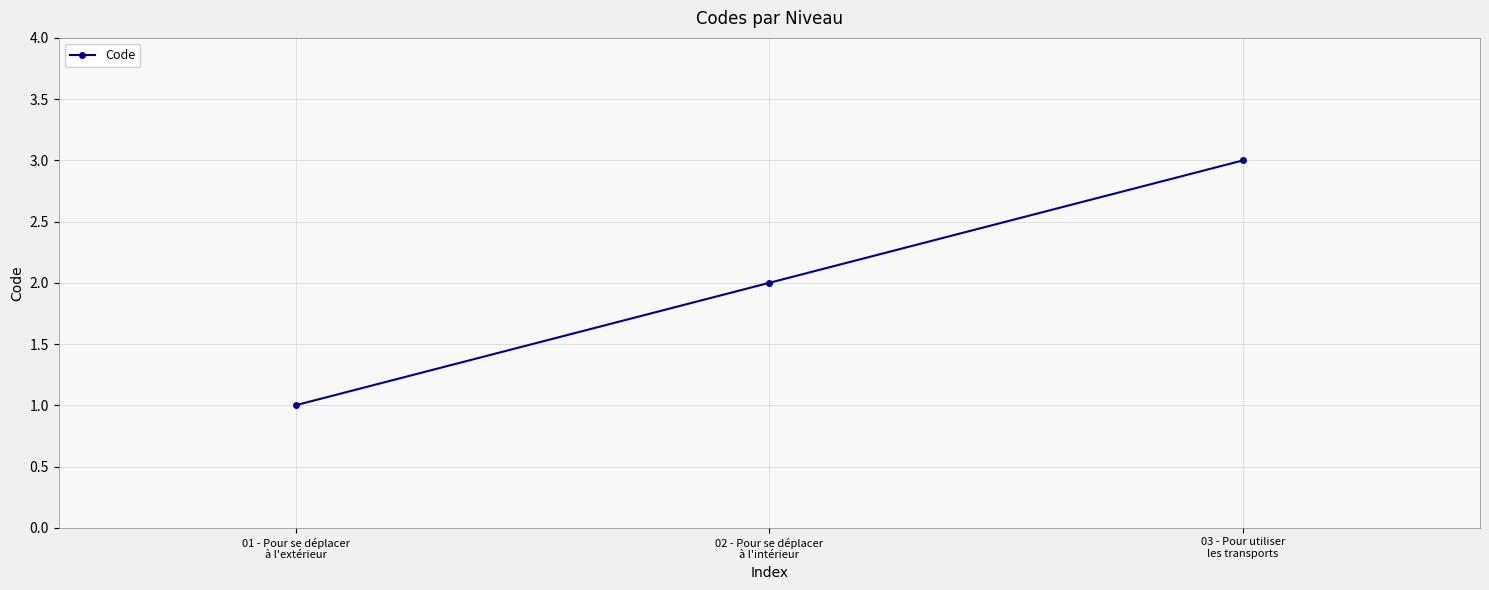

Rank the categories by value from highest to lowest.

03 - Pour utiliser
les transports, 02 - Pour se déplacer
à l'intérieur, 01 - Pour se déplacer
à l'extérieur